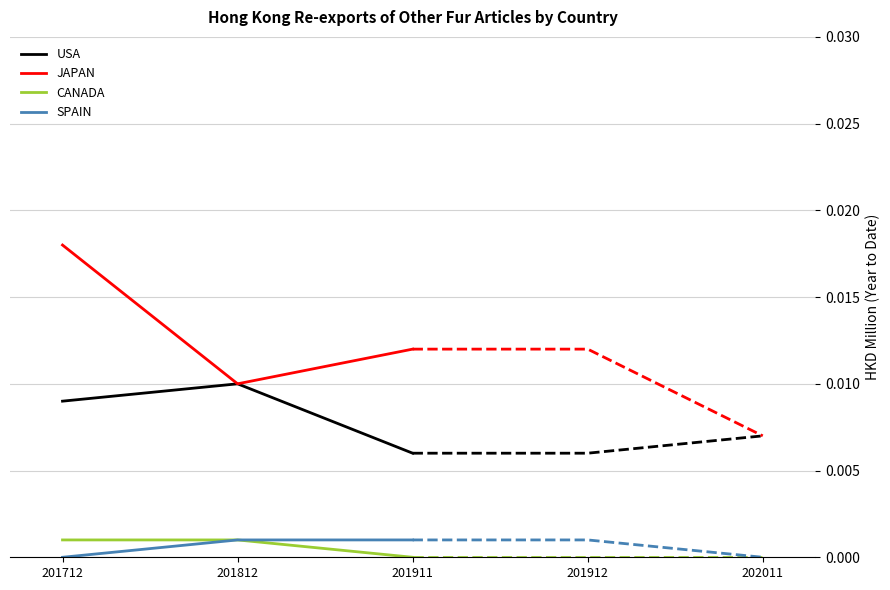

The value of JAPAN at 201911 is 0.0. True or false?

False